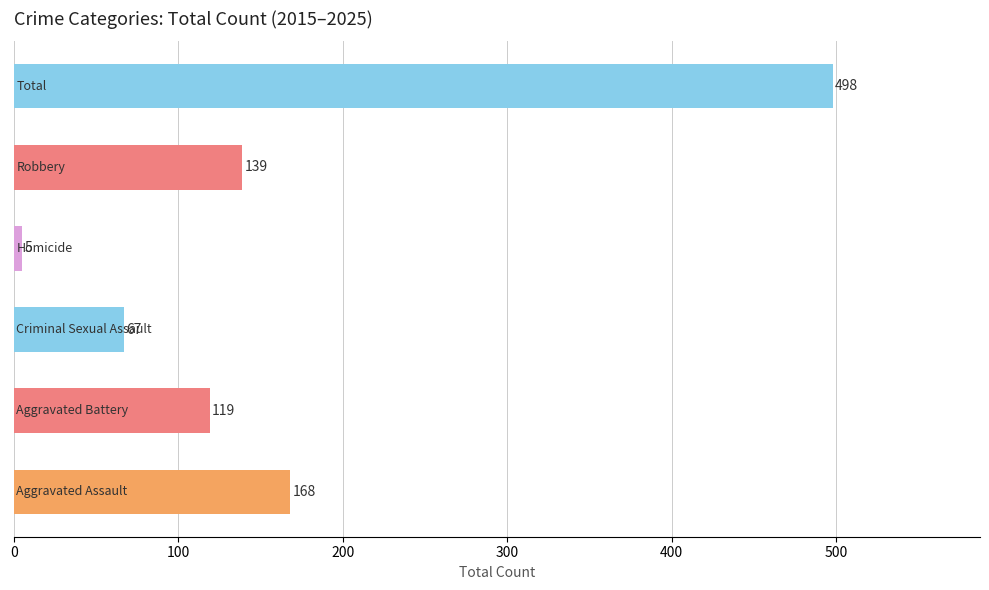

What is the difference between the second highest and minimum values?

163